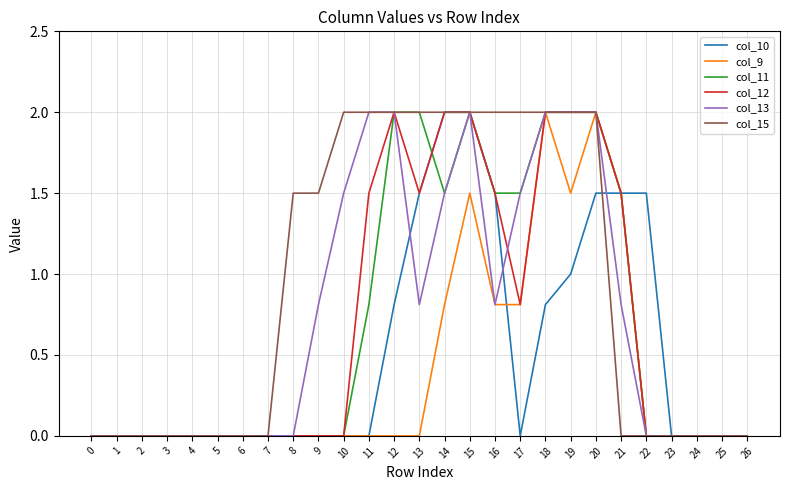

Which series has the largest total across all categories?

col_15